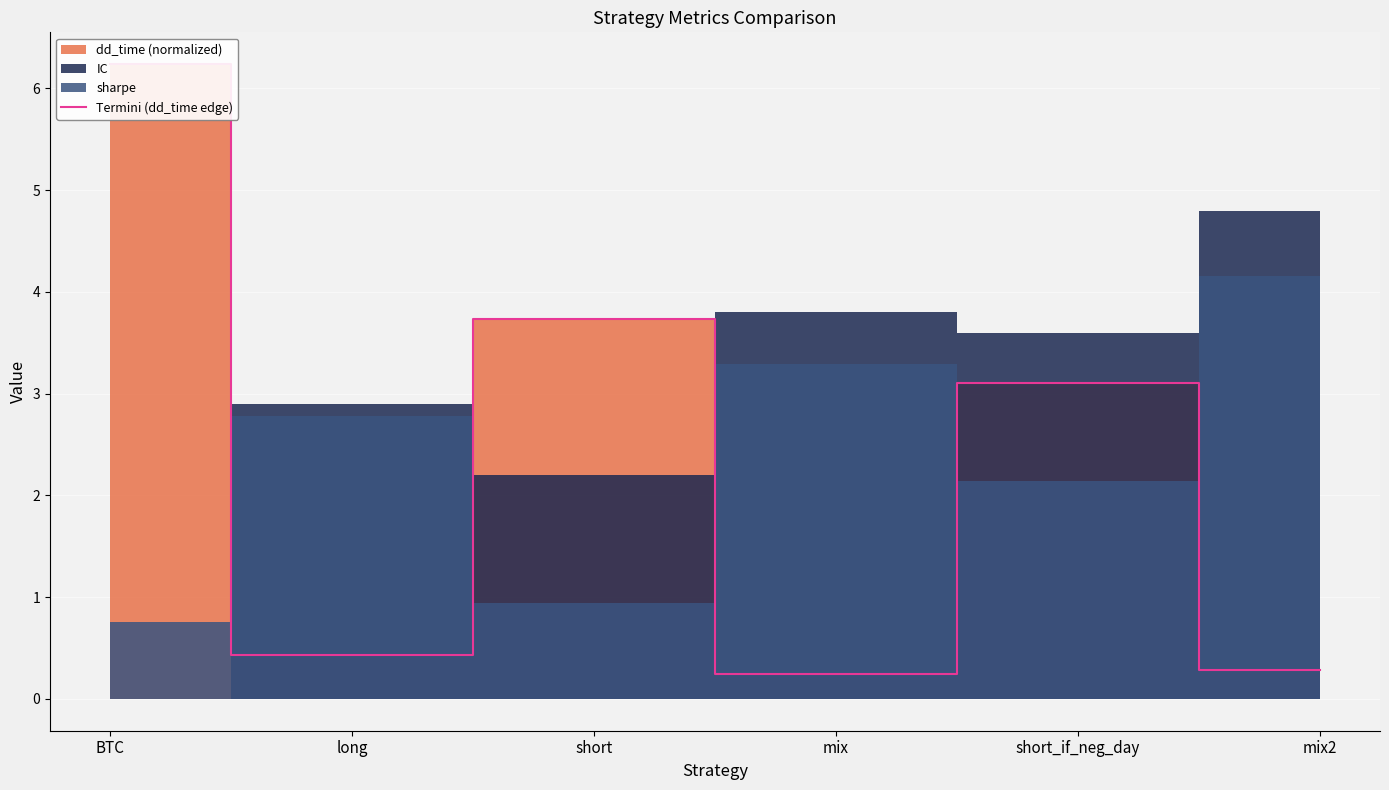

The value at short_if_neg_day is 2.0. True or false?

False